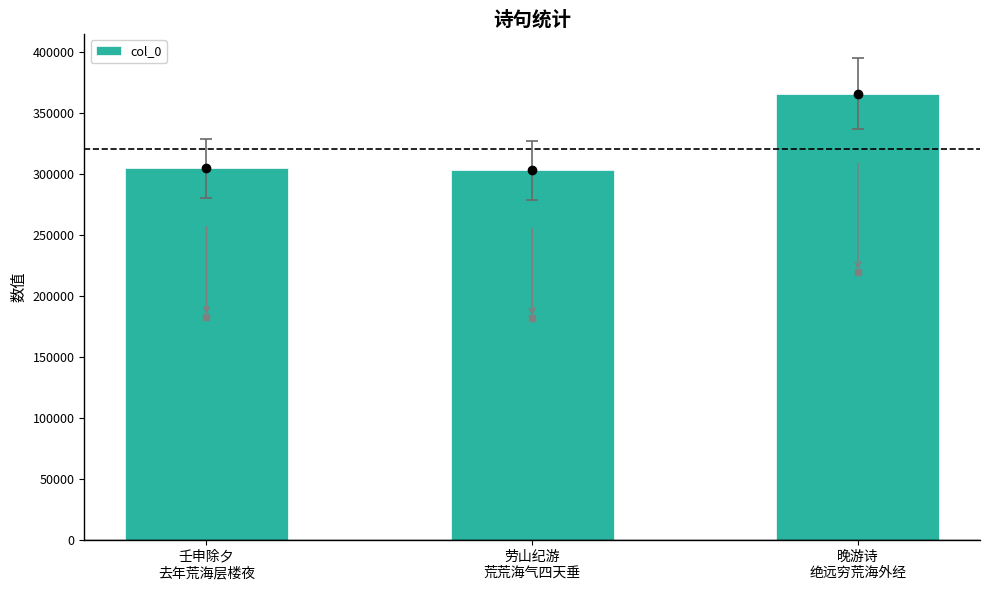

What is the sum of all values?

972754